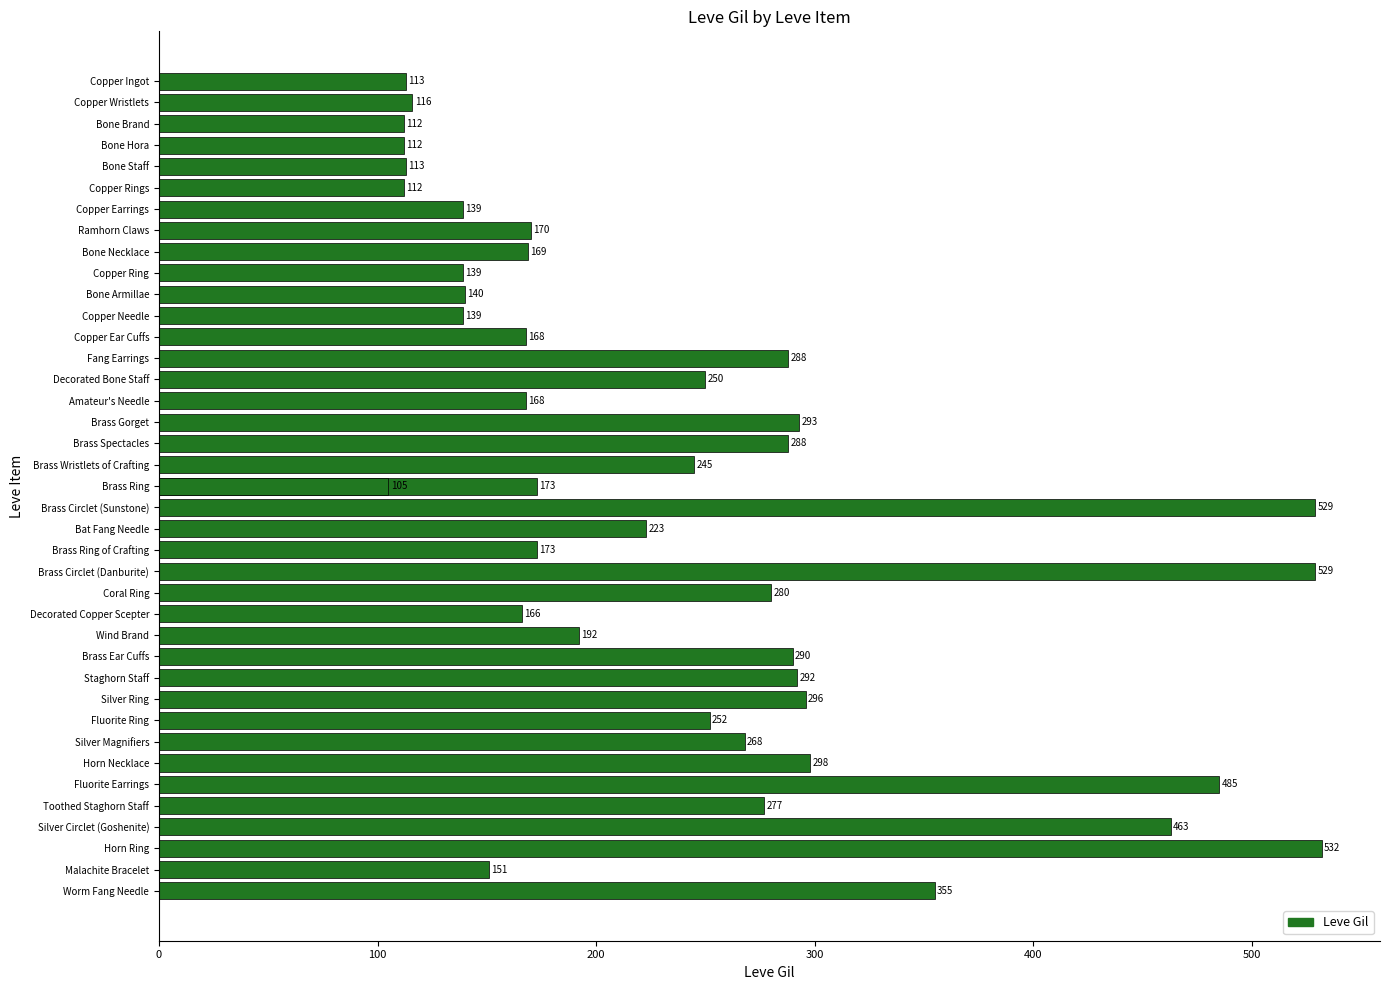

The value at Worm Fang Needle is 355. True or false?

True